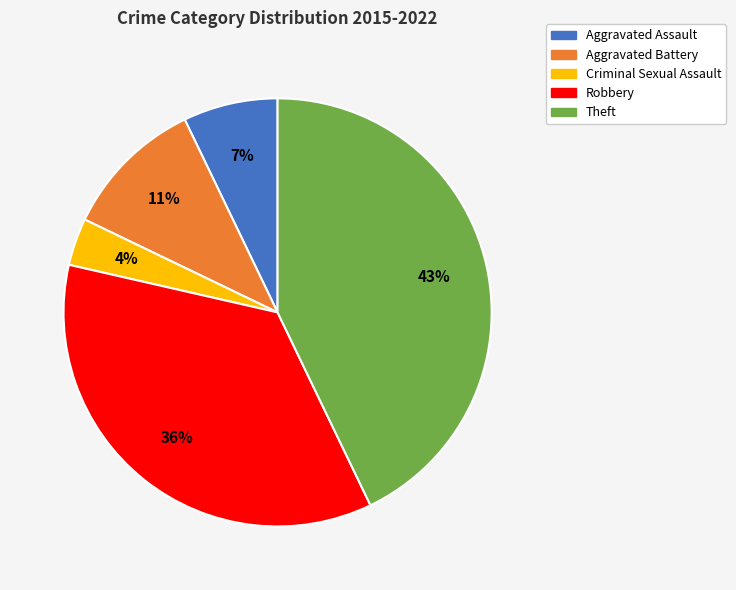

To the nearest percent, what is the difference between the Robbery and Theft slice percentages?

7%